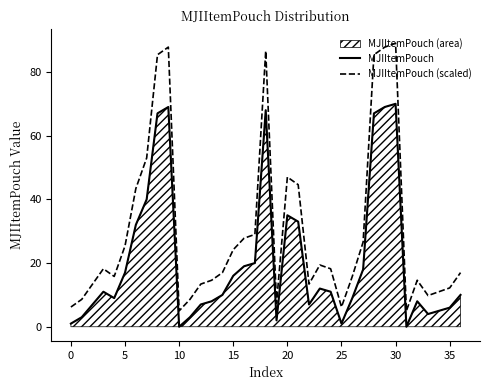

At which category does the chart reach its minimum across all series?

10